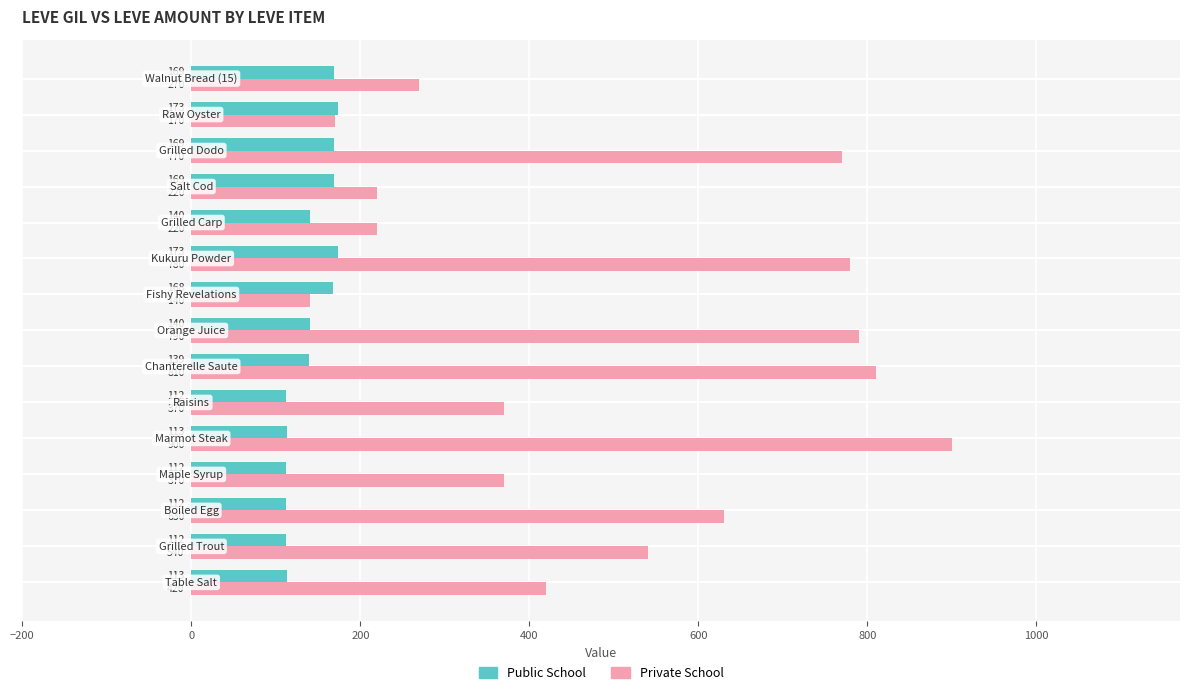

How many series are shown in this chart?

2